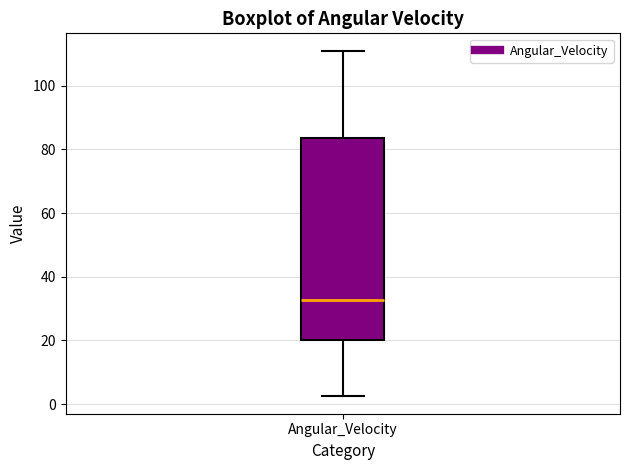

Transcribe this box plot: give where the median line is, the range the box spans, and where the two whiskers end, as read against the y-axis. The values are not printed on the chart, so give them approximately, as read against the axis.

median 32, box 20 to 84, whiskers 2 to 110